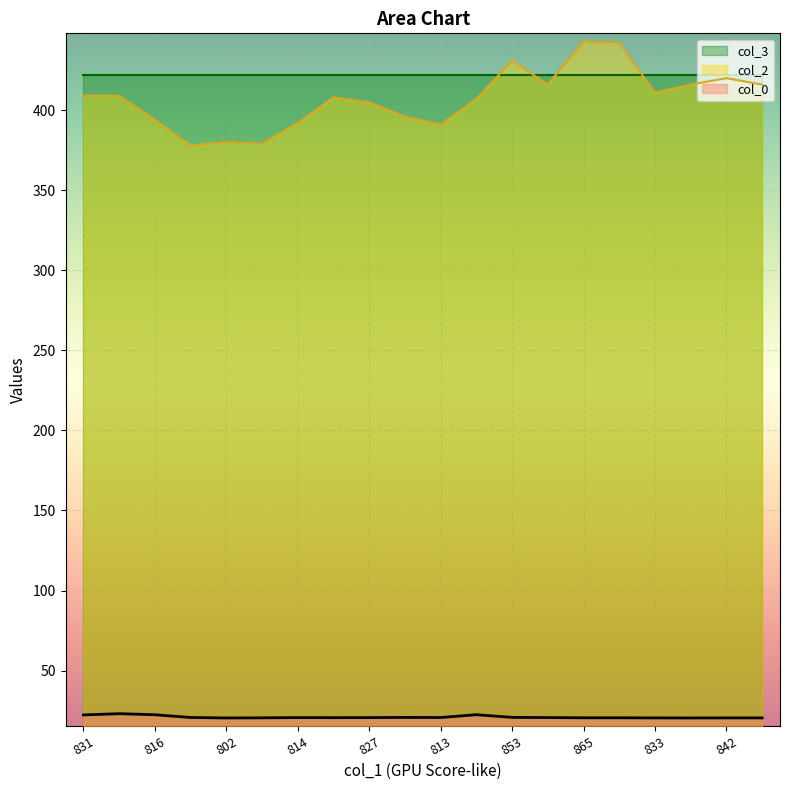

Between 838 and 838, which is larger?

838